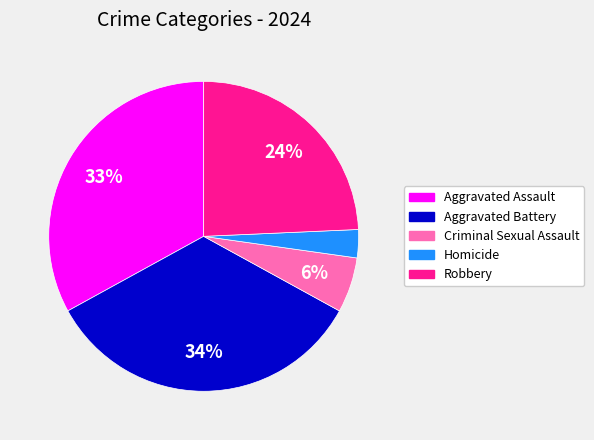

To the nearest percent, what percentage of the pie is Aggravated Assault?

33%